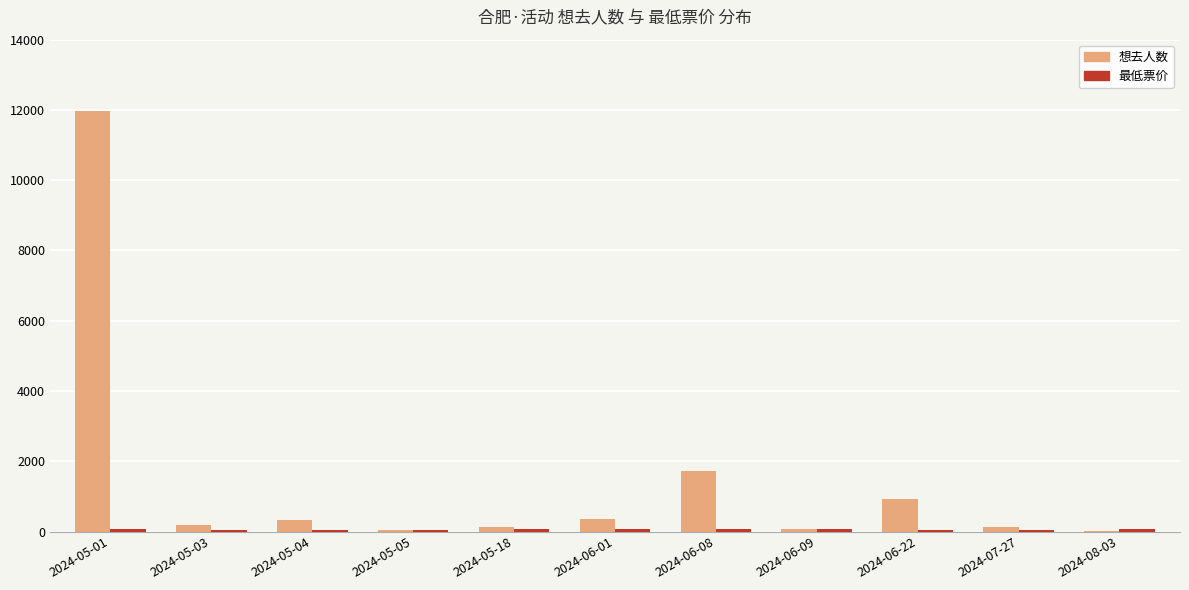

Which series has the largest total across all categories?

想去人数